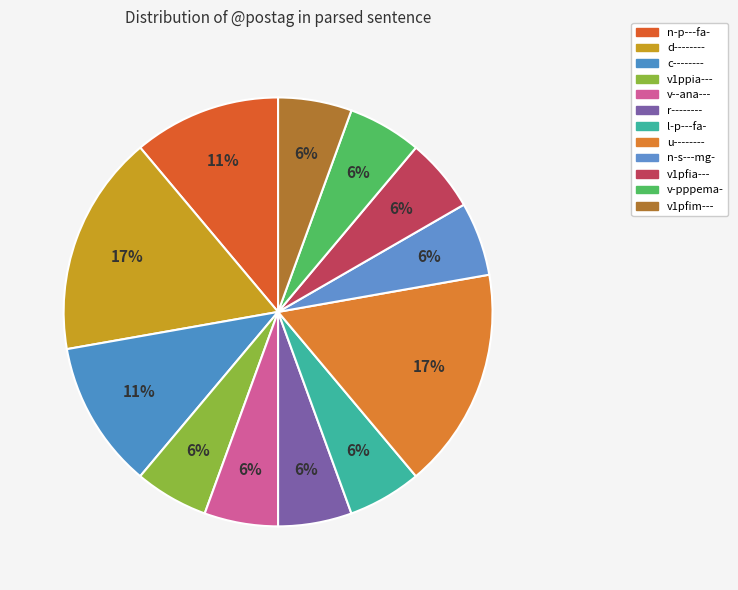

Does n-p---fa- represent more than half of the total?

No